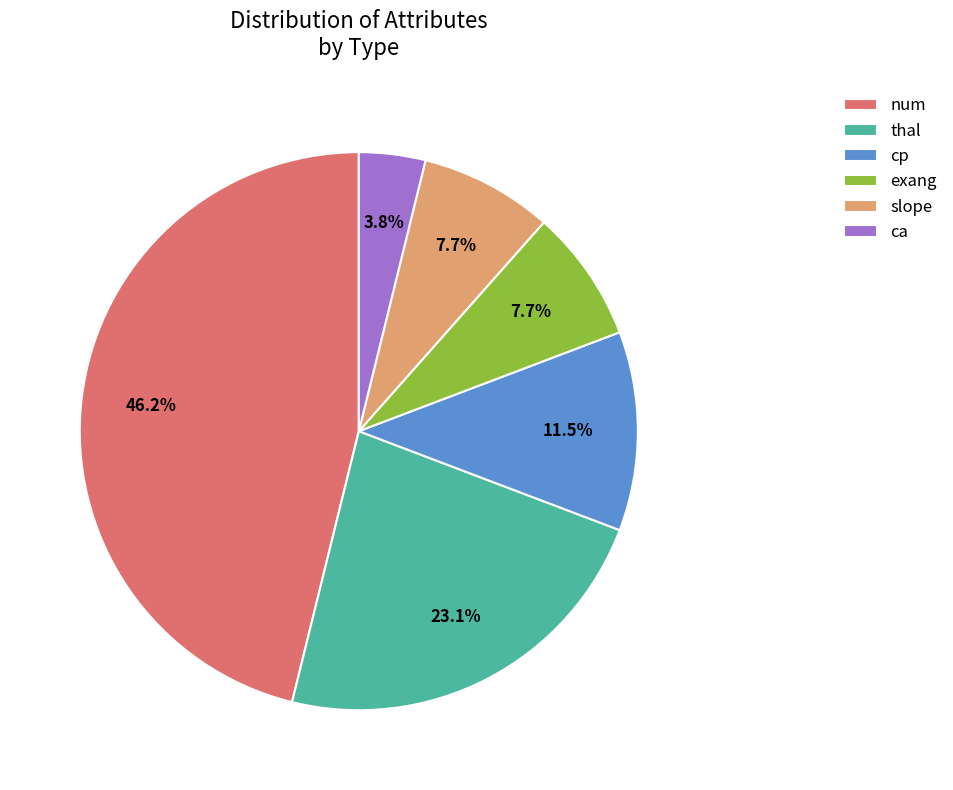

Count the number of slices in the pie.

6